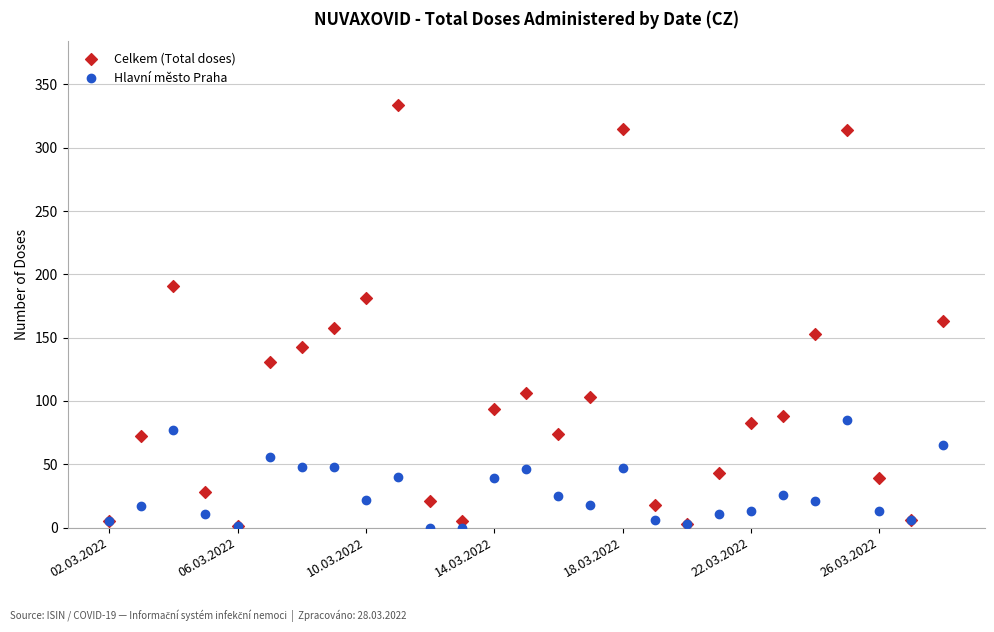

In the Celkem (Total doses) series, what Y value is closest to 167?

163